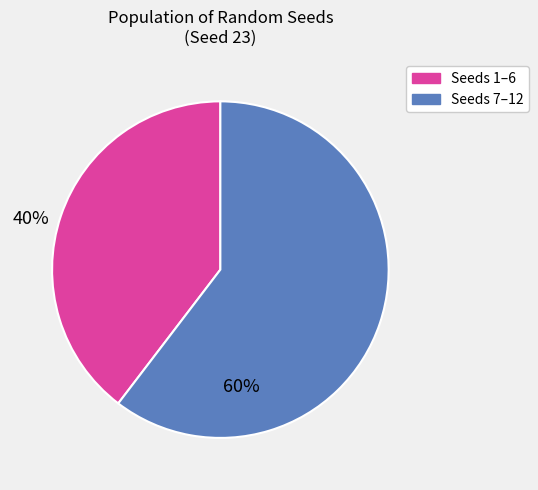

Does any single category account for the majority?

Yes